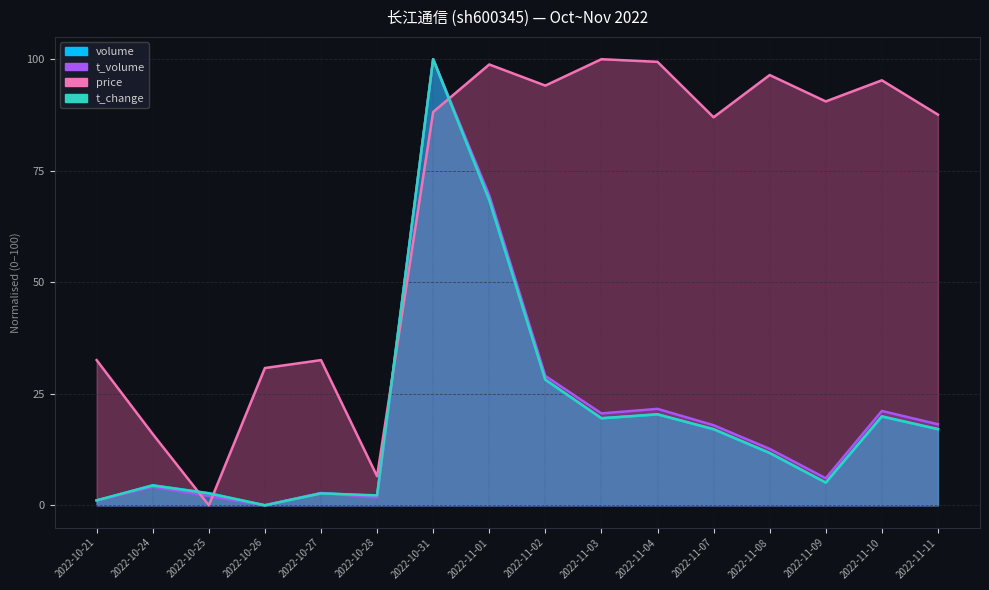

List the series in order of their peak value, lowest first.

volume, t_volume, price, t_change